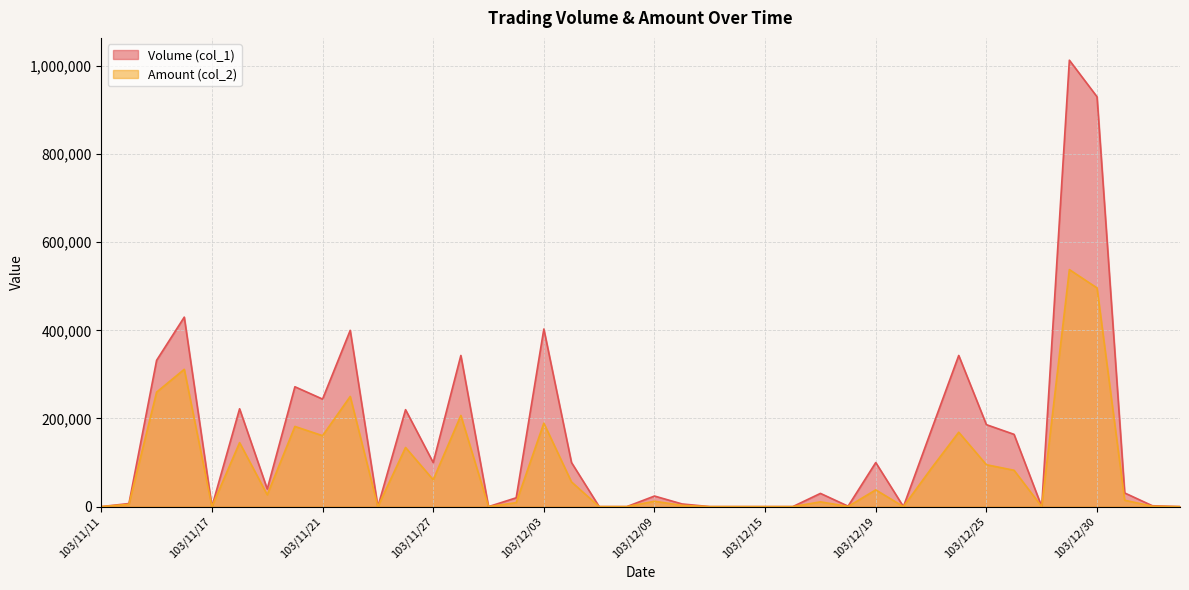

True or false: Volume (col_1) has more than 2 points higher than both neighbors.

True